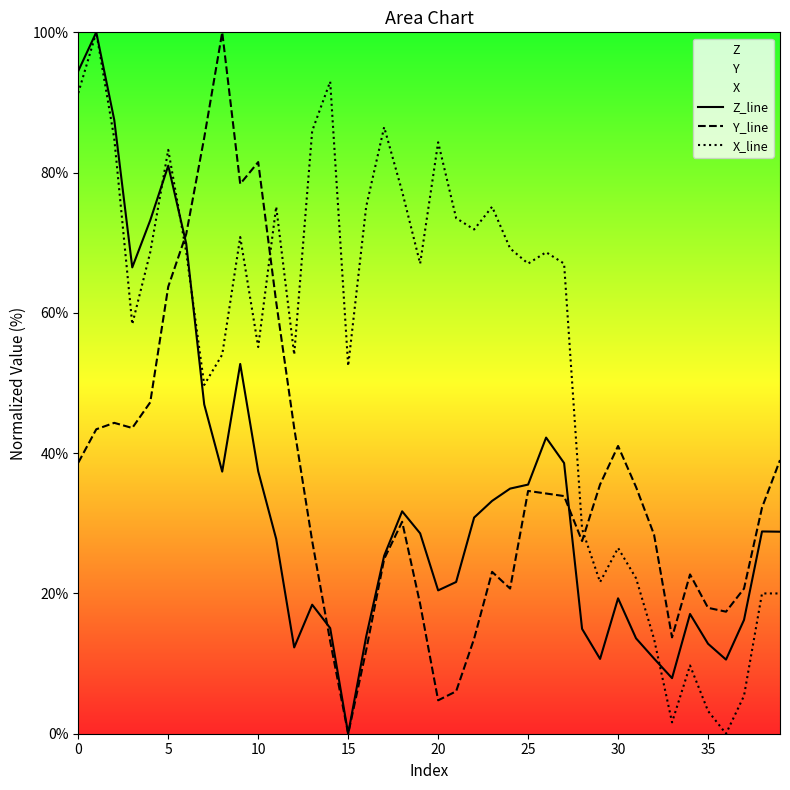

After their last crossing, which series has the higher values: Y_line or X_line?

Y_line